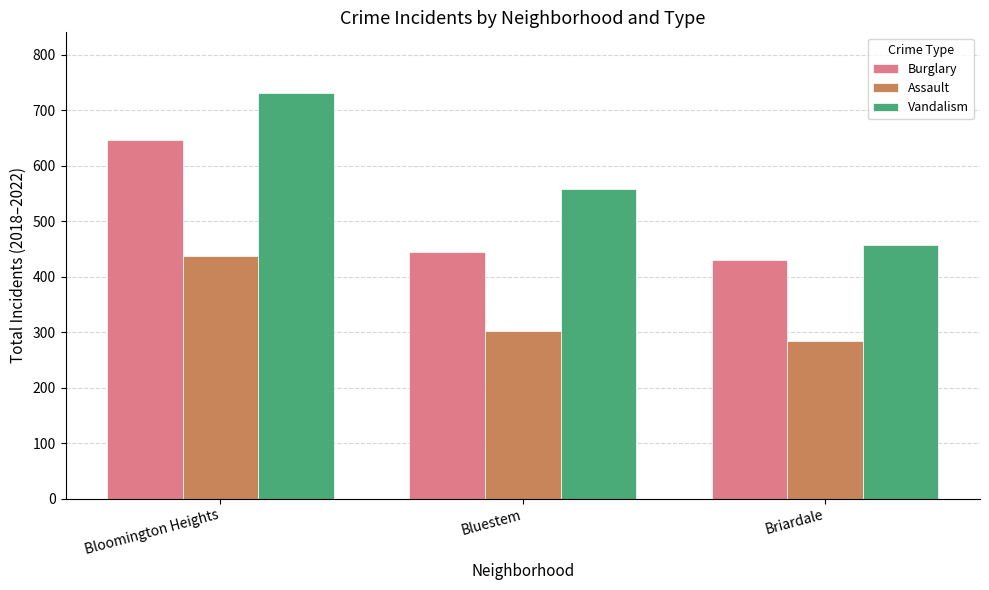

The Vandalism series shows 174 at Bluestem. True or false?

False